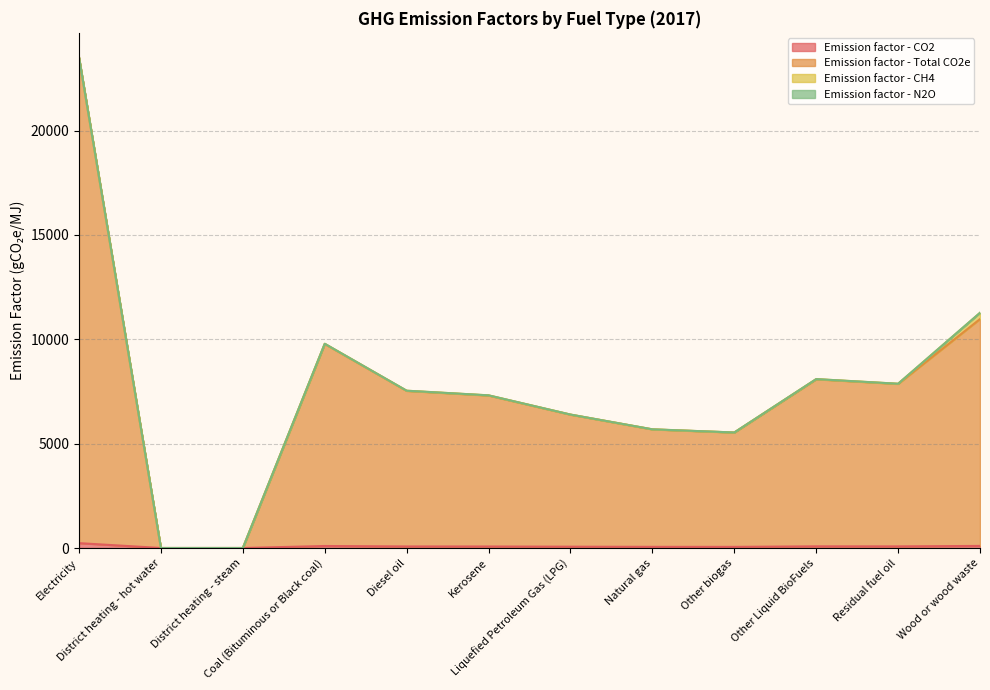

True or false: Emission factor - CO2 and Emission factor - Total CO2e cross at least once.

False